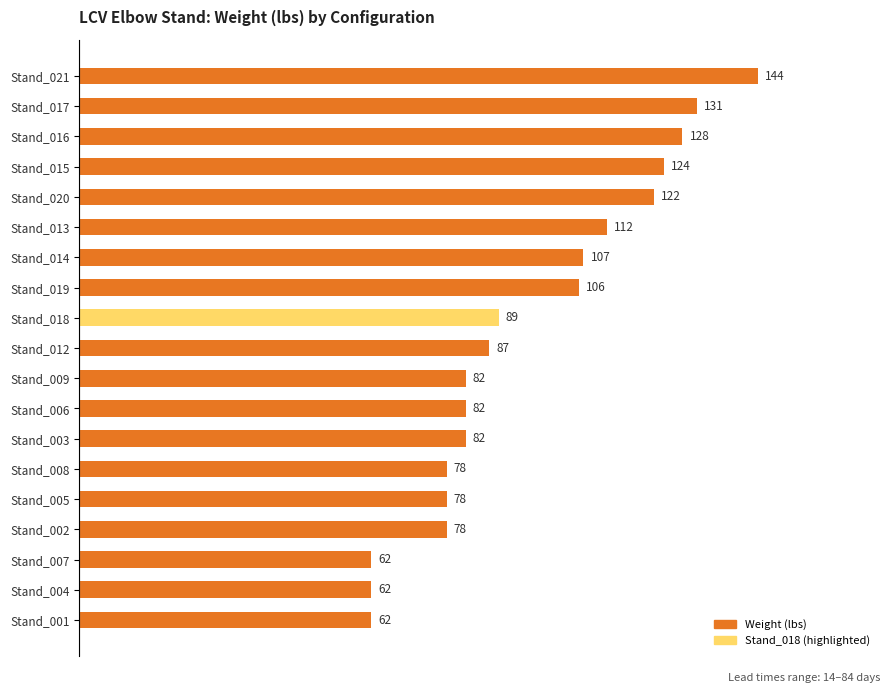

What is the difference between the values at Stand_018 and Stand_016?

39